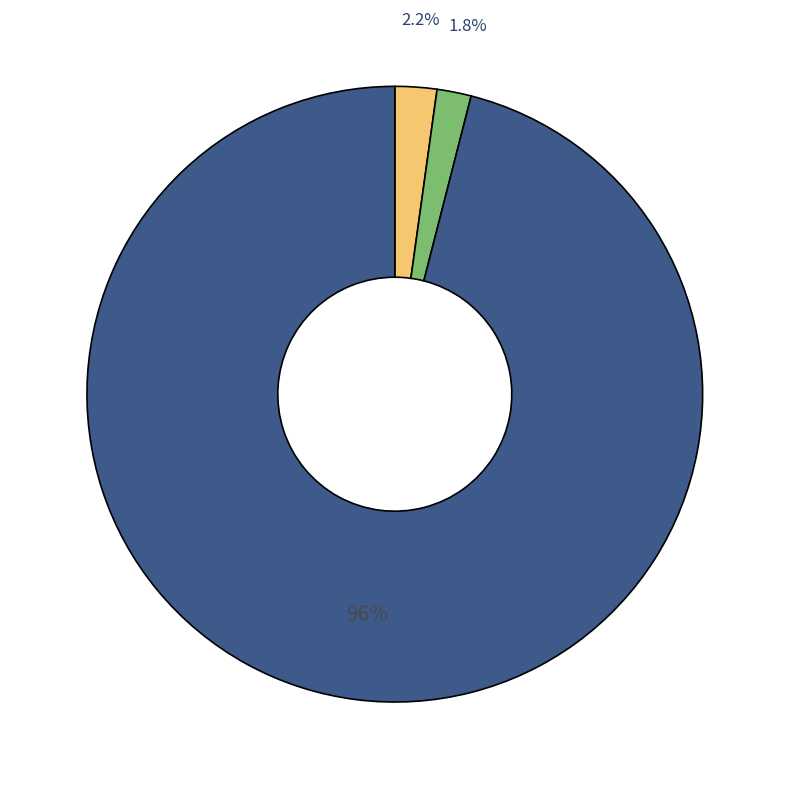

Is there any slice that represents more than half of the pie?

Yes